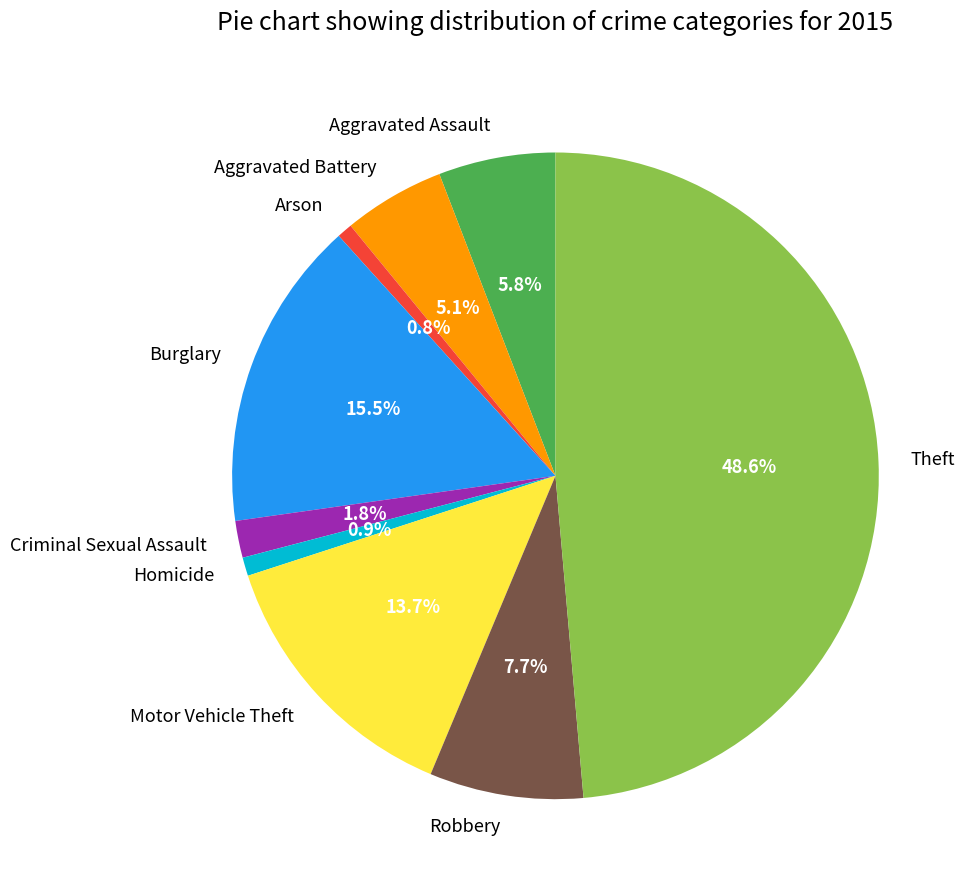

To the nearest percent, what percentage of the pie is Theft?

49%